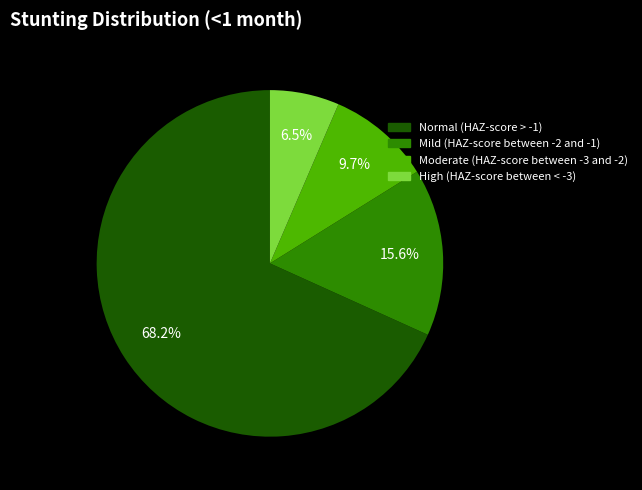

To the nearest percent, what portion does Normal (HAZ-score > -1) represent?

68%